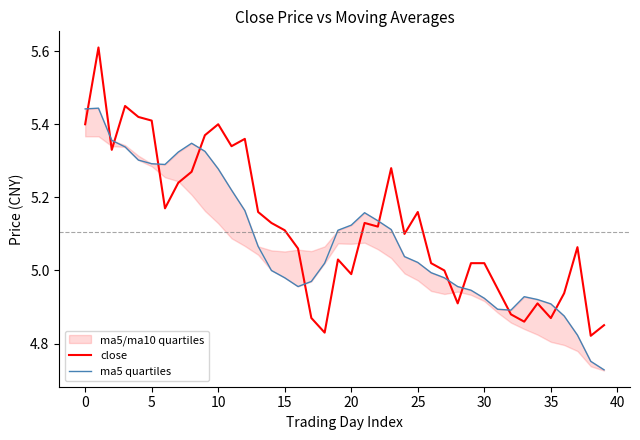

True or false: close has a value of 9.1 at 15.

False